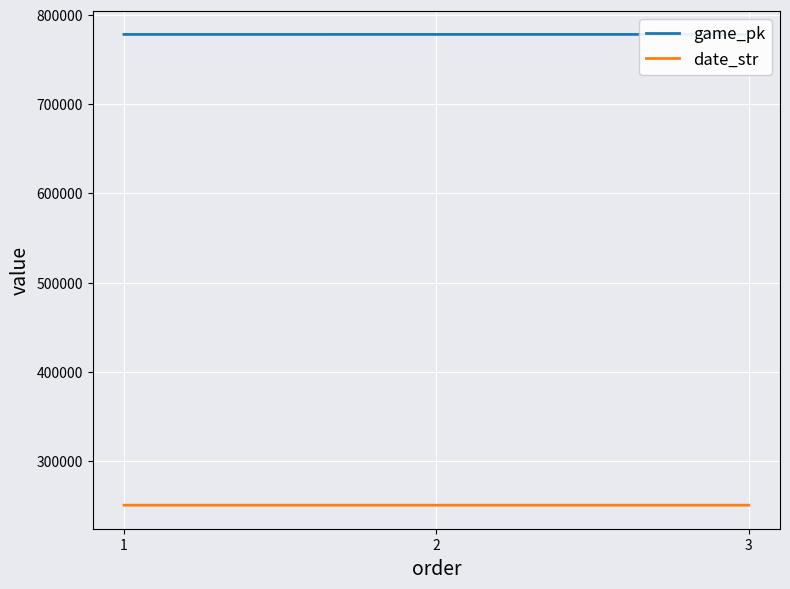

At which category is the sum across all series the highest?

3